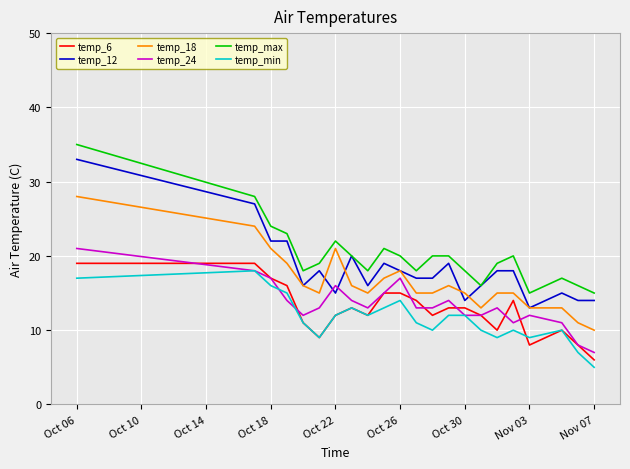

How many lines are shown in the chart?

6